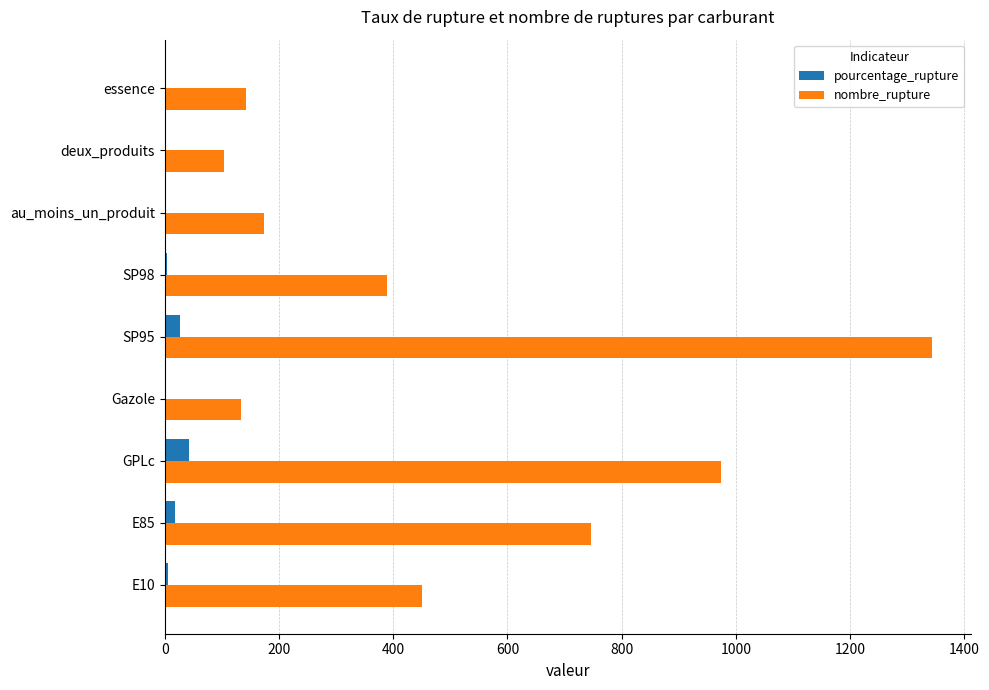

The nombre_rupture series shows 389.0 at SP98. True or false?

True